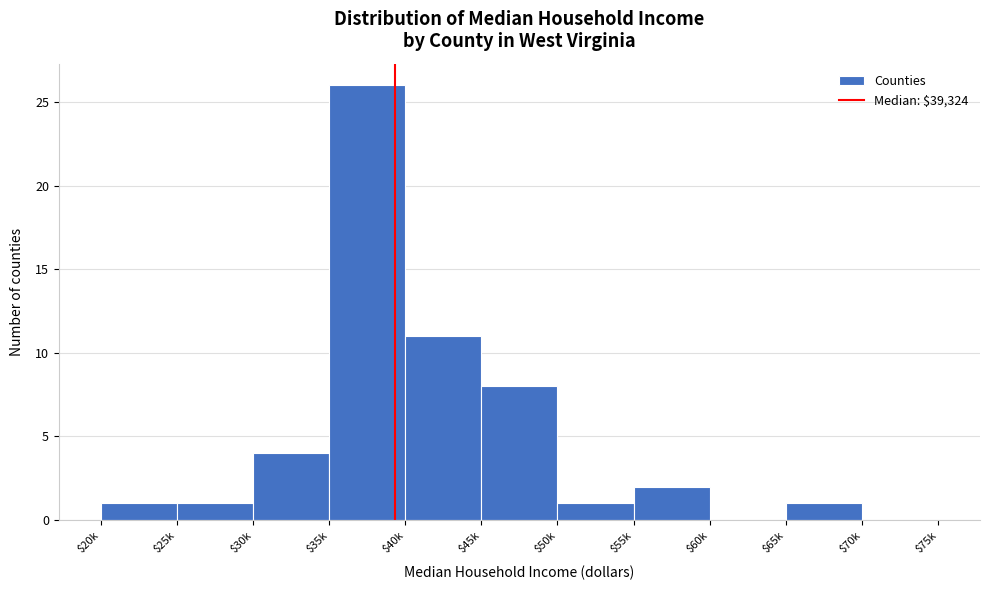

What is the sum of all values?

55